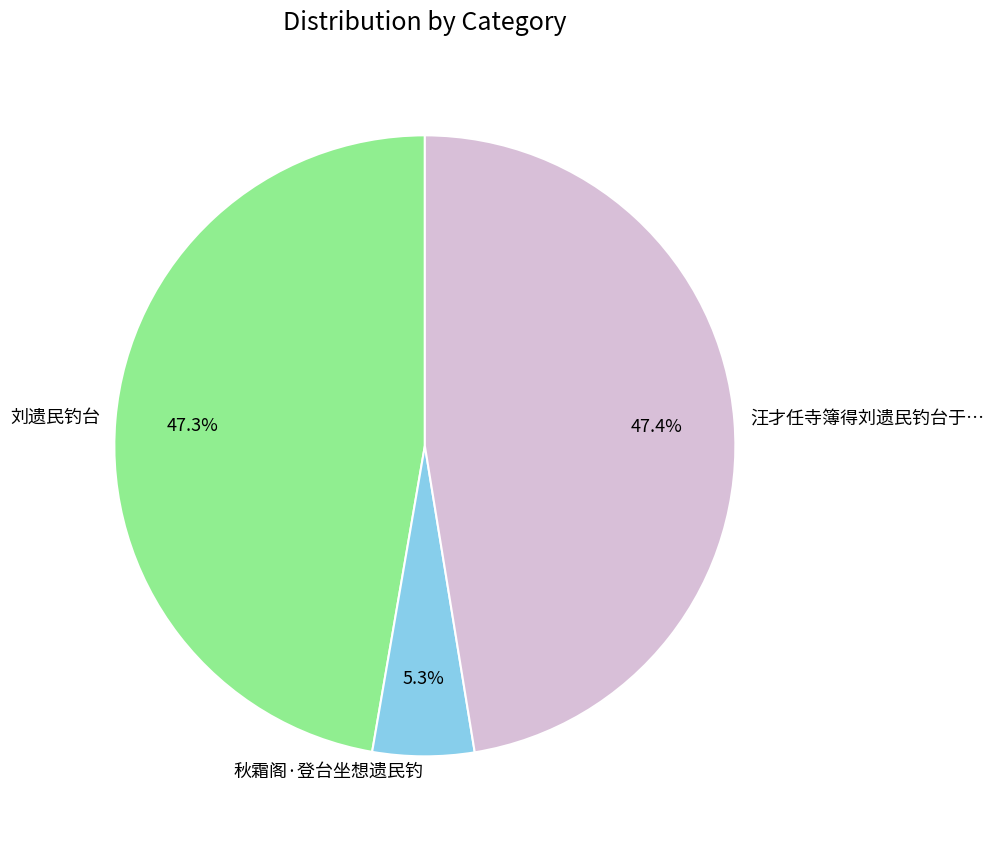

To the nearest percent, what percentage of the pie is 秋霜阁·登台坐想遗民钓?

5%